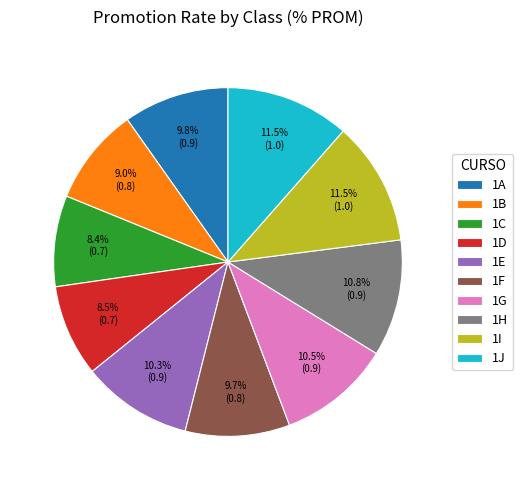

Count the number of slices in the pie.

10